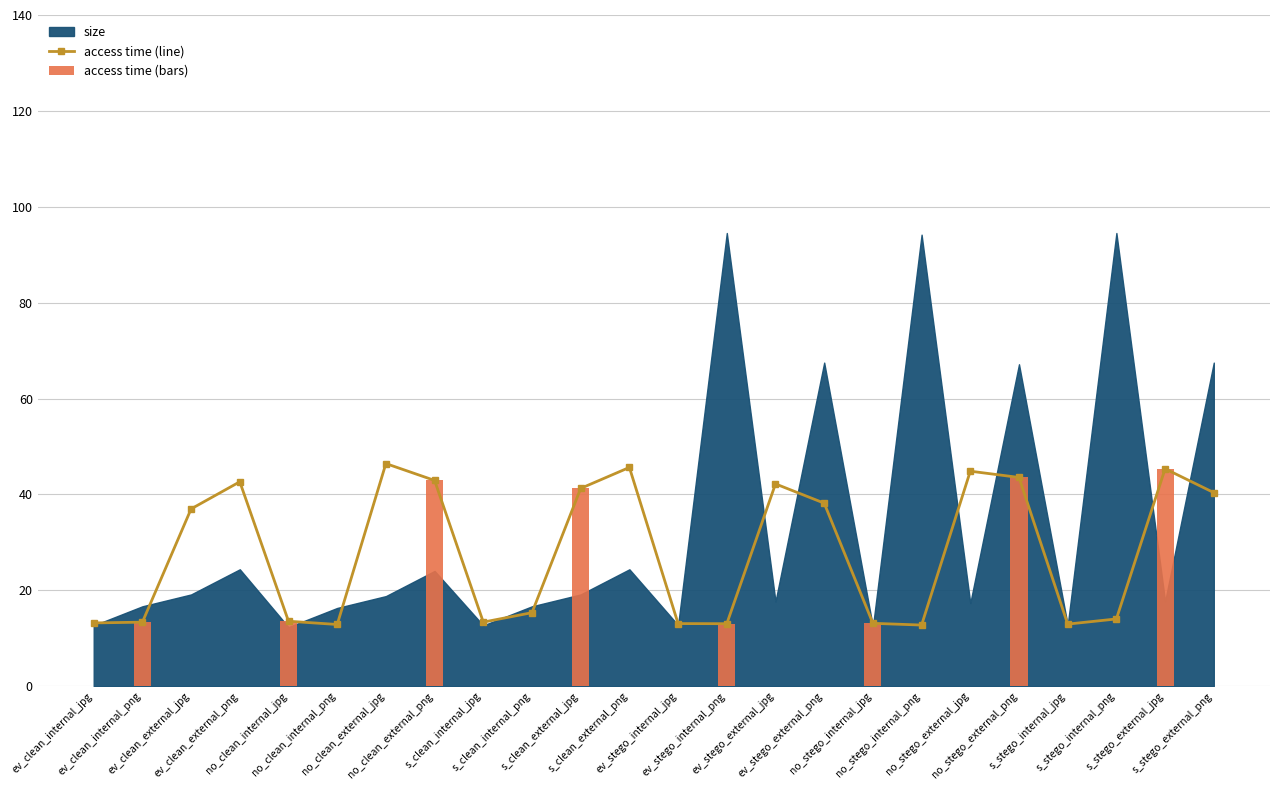

What is the minimum value for size?

12.3